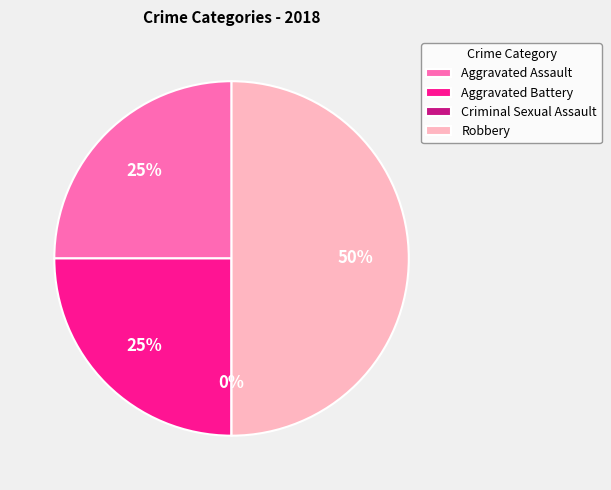

Is there any slice that represents more than half of the pie?

No